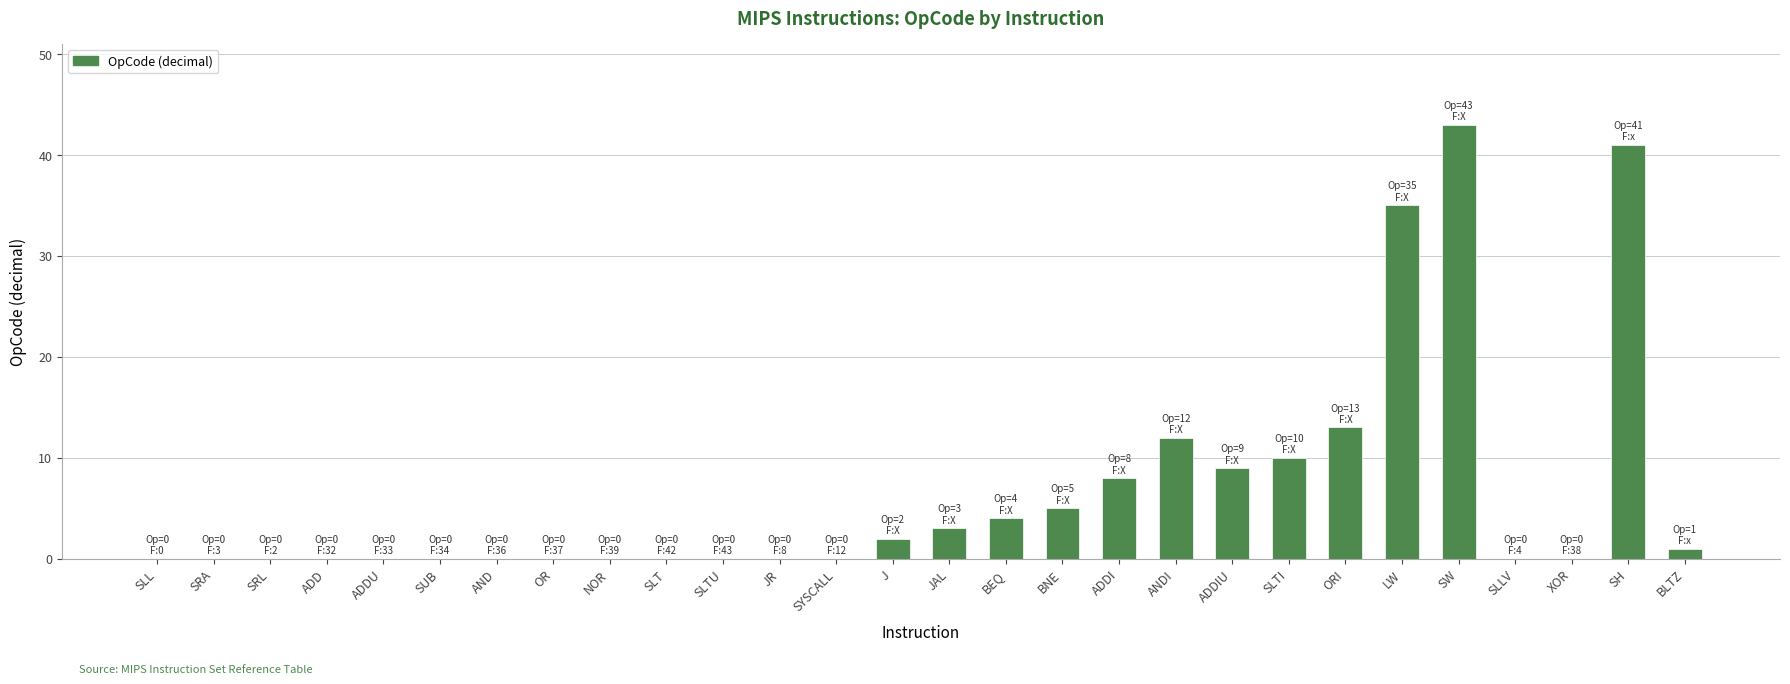

The chart shows a value of 8 at BNE. True or false?

False